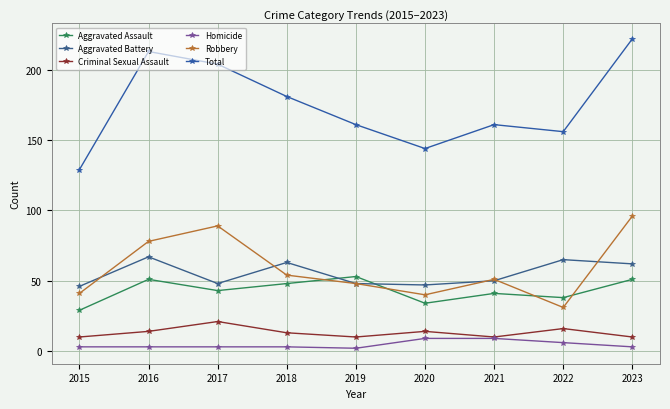

Is it true that Aggravated Battery equals 62 at 2023?

True